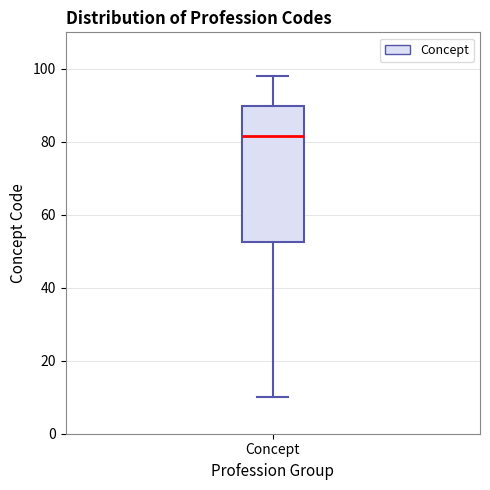

Transcribe this box plot: give where the median line is, the range the box spans, and where the two whiskers end, as read against the y-axis. The values are not printed on the chart, so give them approximately, as read against the axis.

median 82, box 52 to 90, whiskers 10 to 98